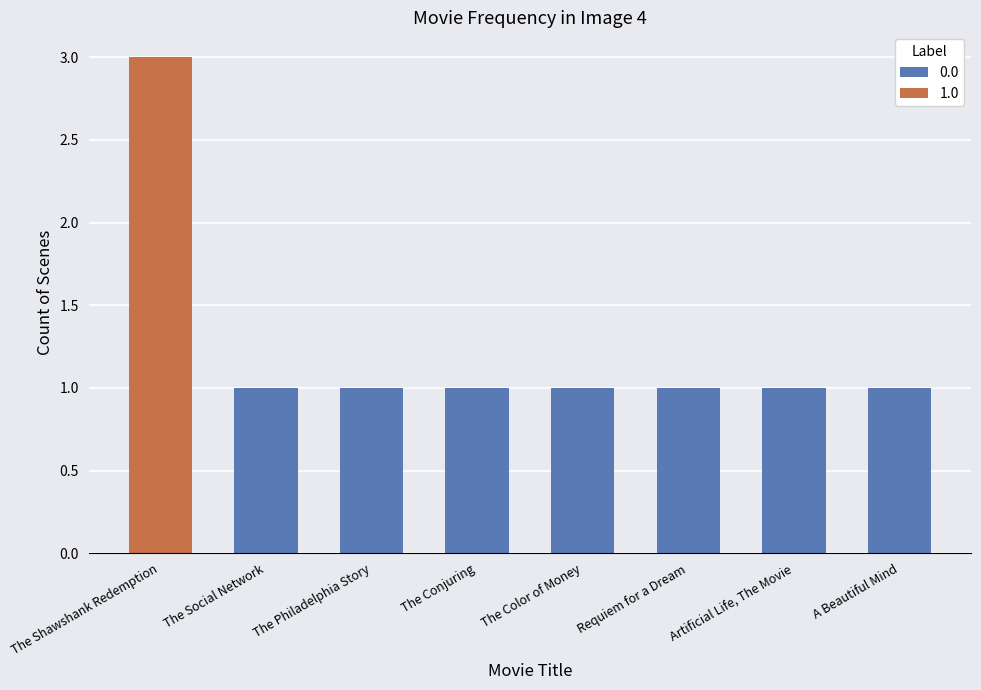

Does the chart contain stacked bars?

No